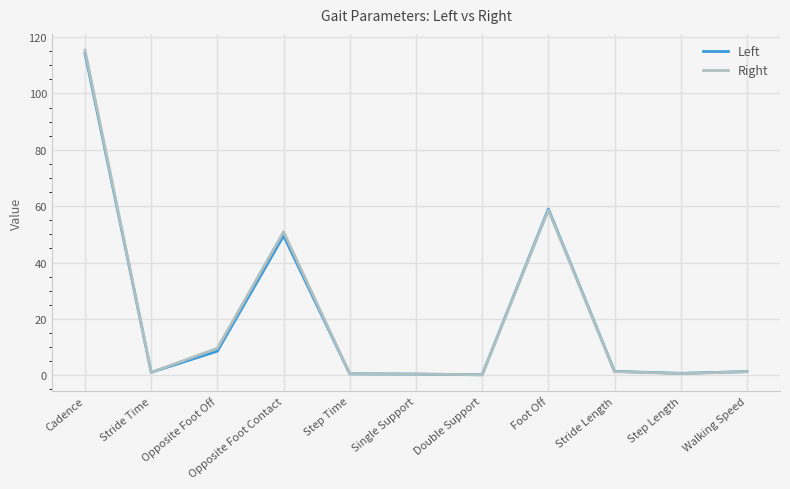

What is the total value across all series at Cadence?

229.7